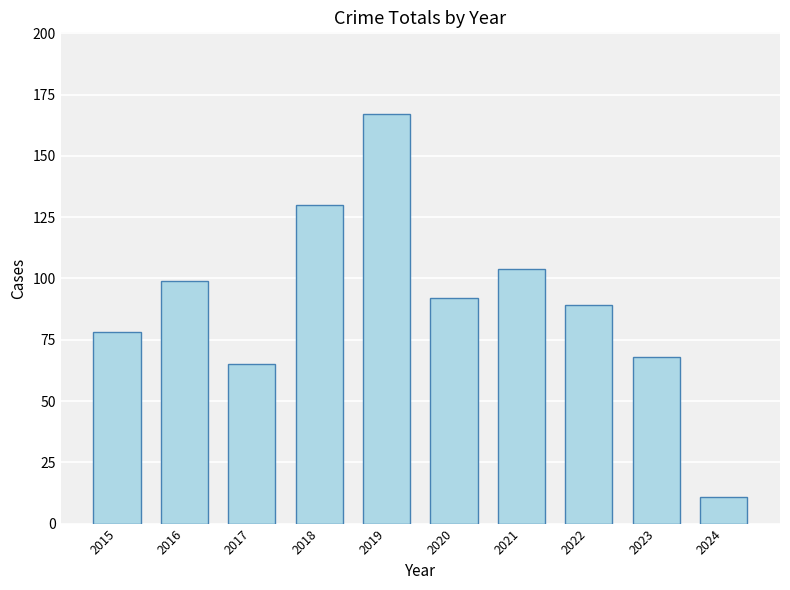

What is the value of the 2nd bar from the left?

99